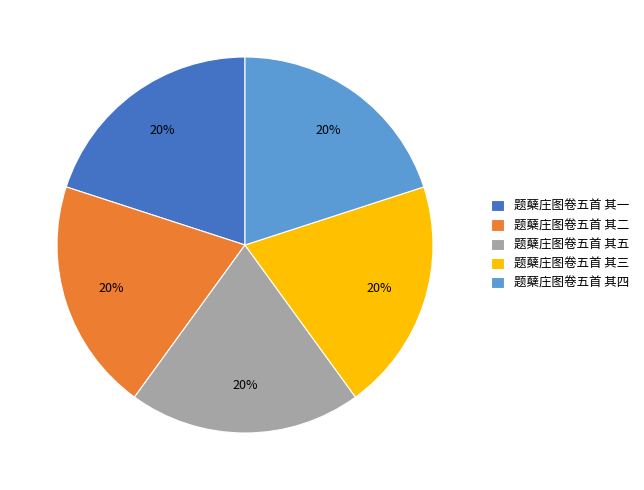

Do 题蘖庄图卷五首 其四 and 题蘖庄图卷五首 其二 together represent more than half of the pie?

No